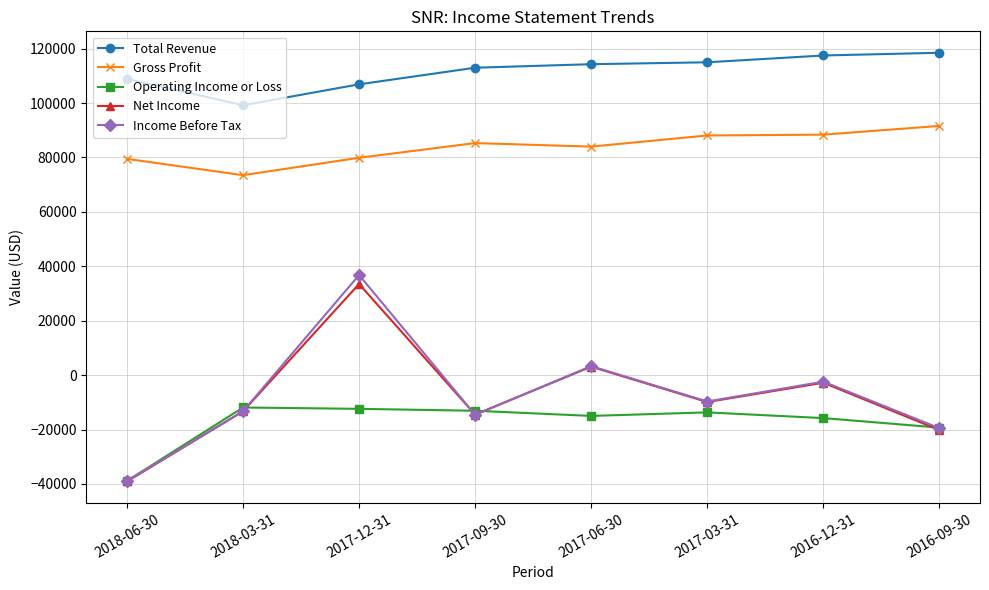

At which category does Total Revenue reach its first local valley?

2018-03-31